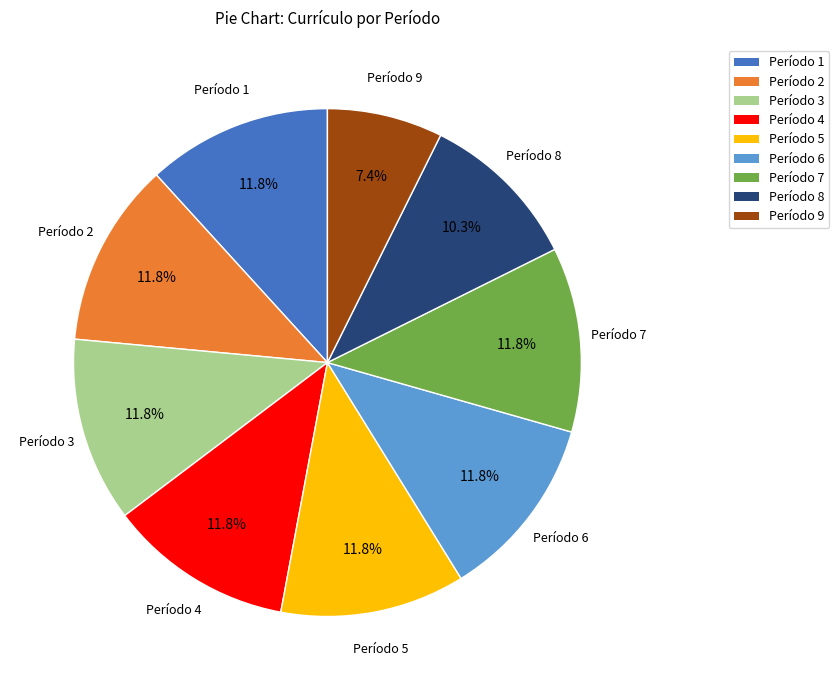

Which category has the smallest portion of the pie?

Período 9